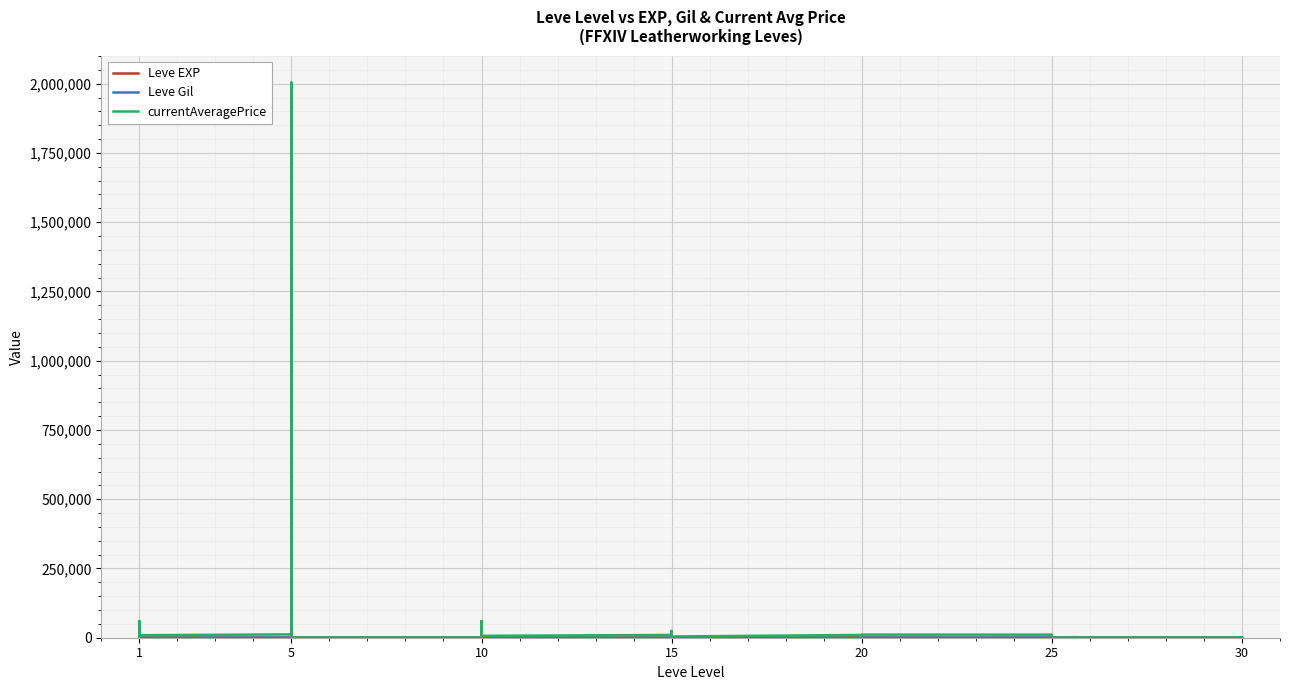

What are all the series names shown in the legend?

Leve EXP, Leve Gil, currentAveragePrice